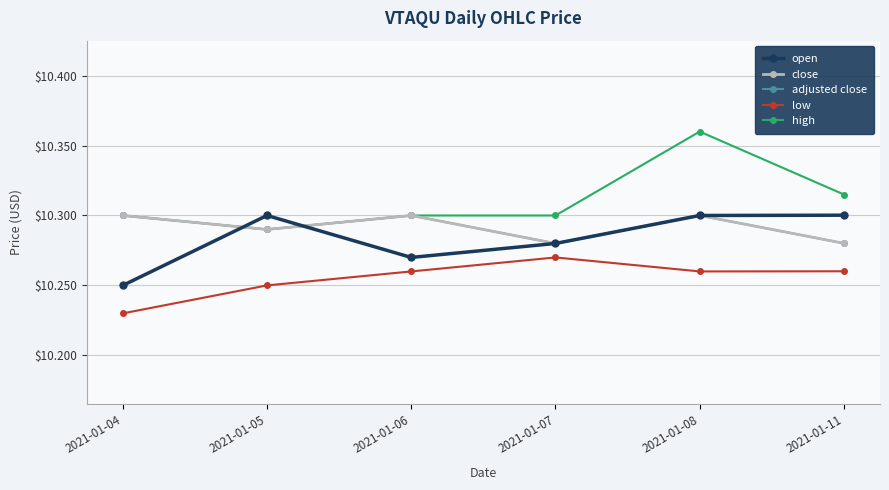

Between which two adjacent categories do open and close first intersect?

2021-01-04 and 2021-01-05